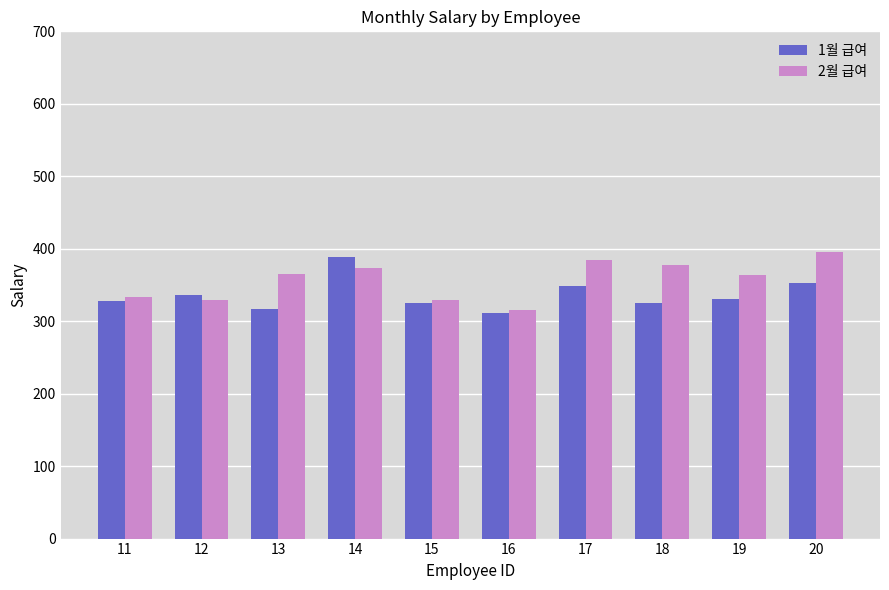

What is the value of the 1월 급여 bar at the 6th from the left?

311